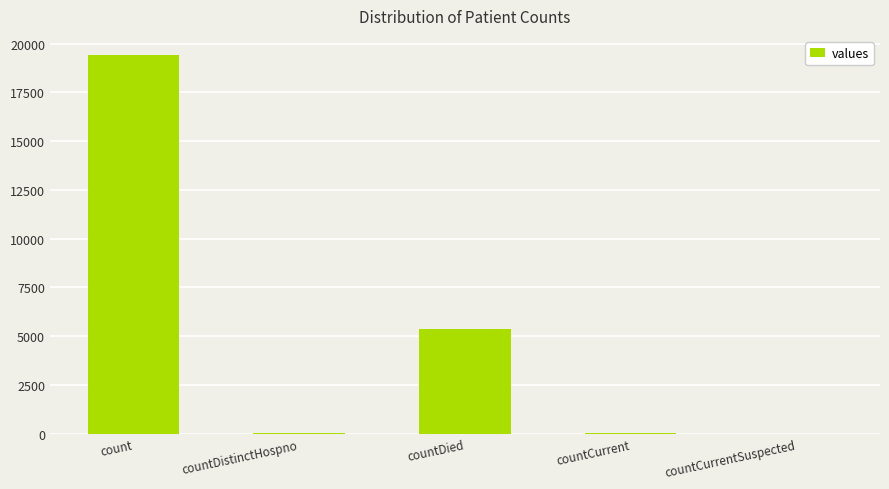

Are the bars horizontal?

No